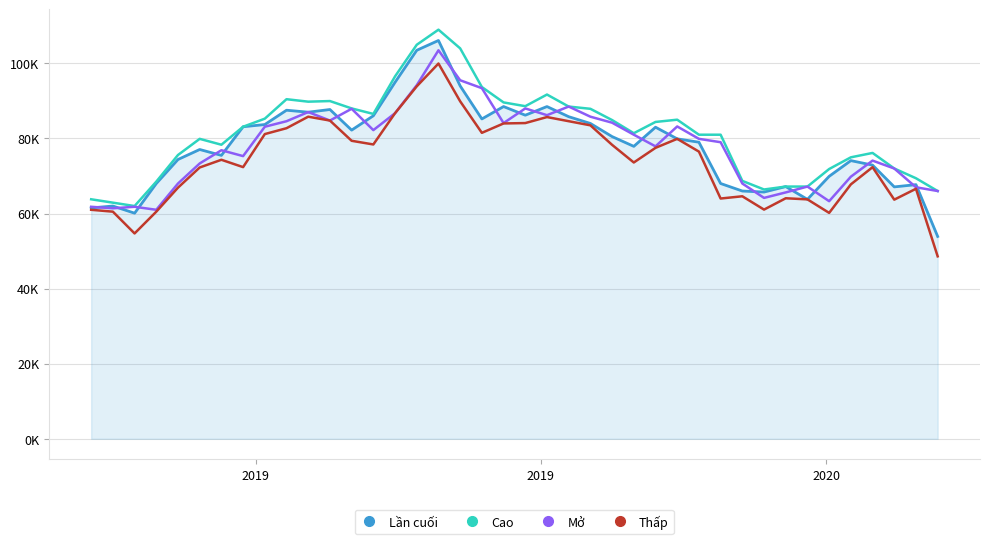

What is the lowest value of the Lần cuối series?

53.9